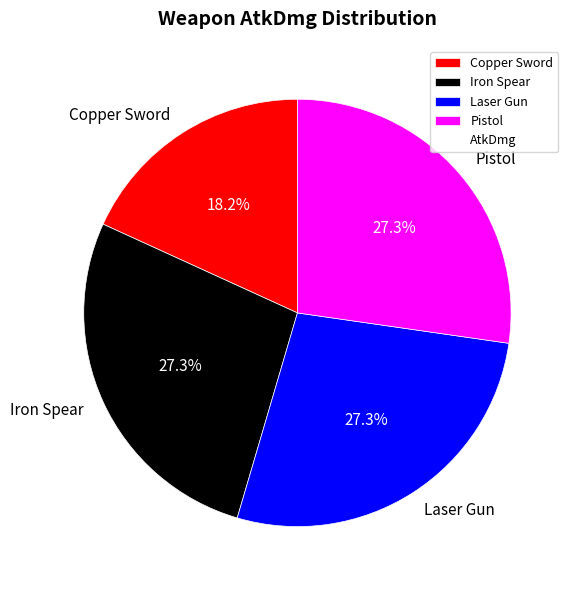

How many segments does this pie chart have?

4